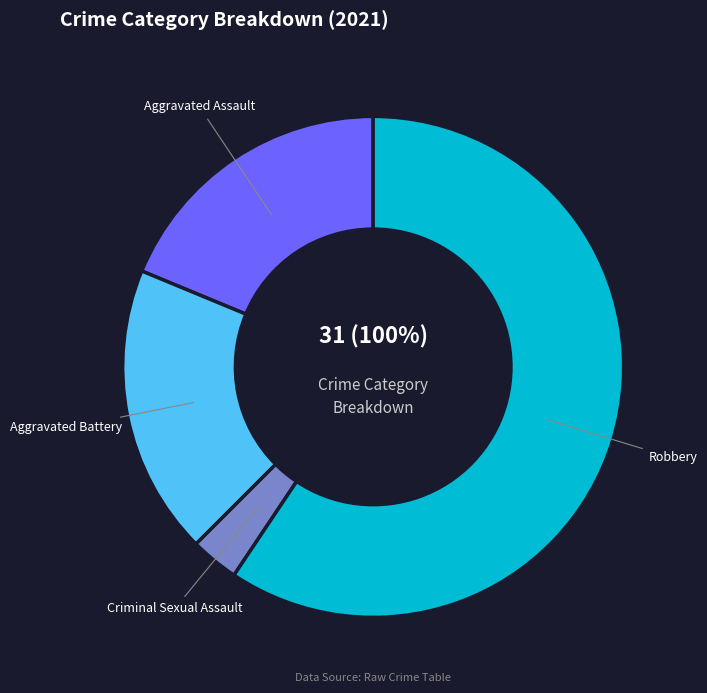

Which slice is the largest?

Robbery